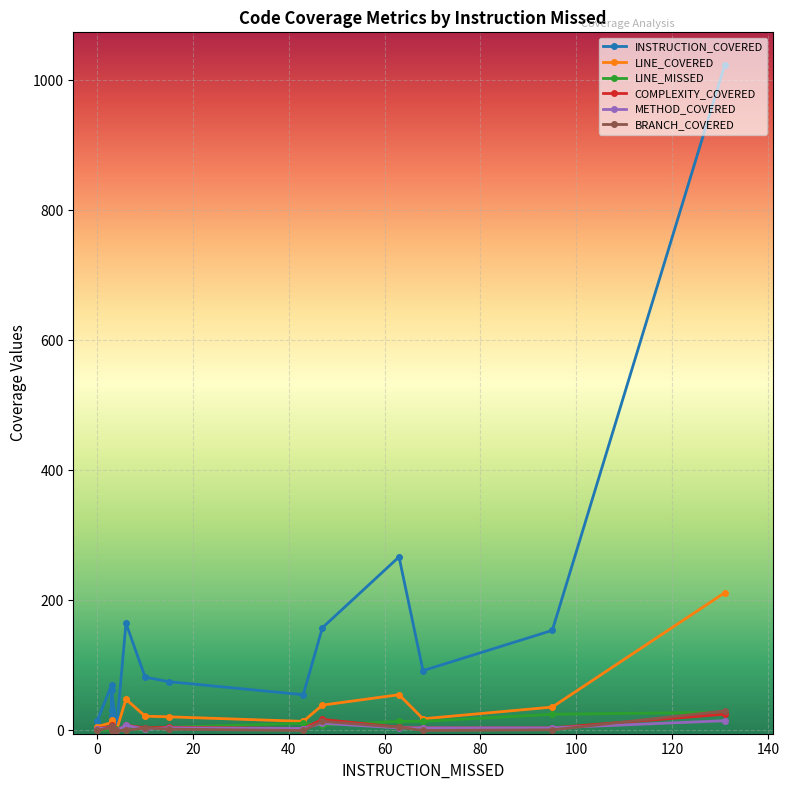

The value of COMPLEXITY_COVERED at 140 is 3. True or false?

False